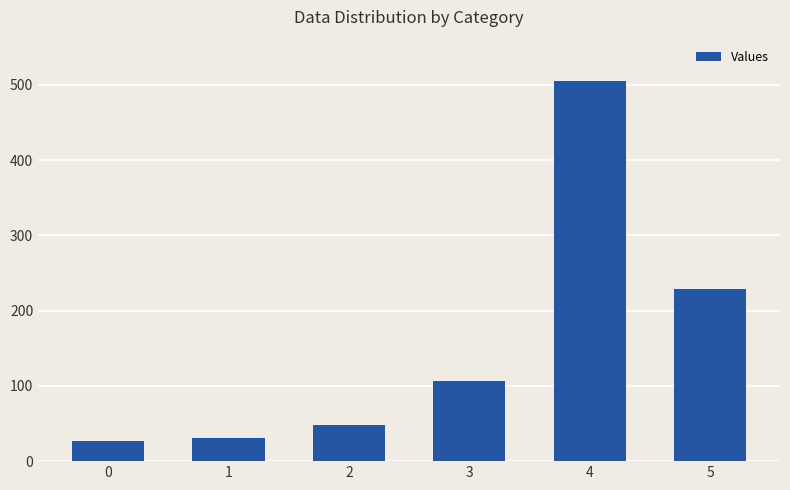

The value at 5 is 228.7. True or false?

True